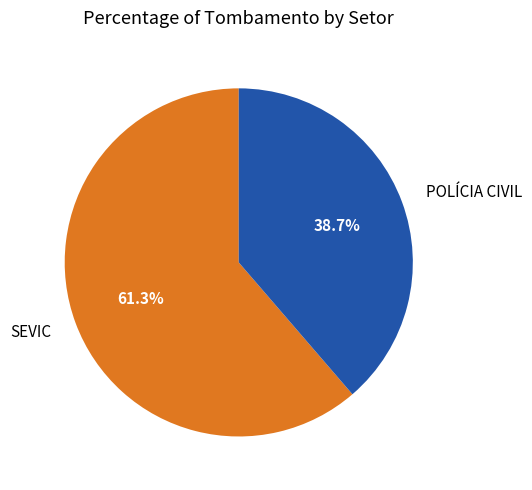

Is POLÍCIA CIVIL the majority of the pie?

No